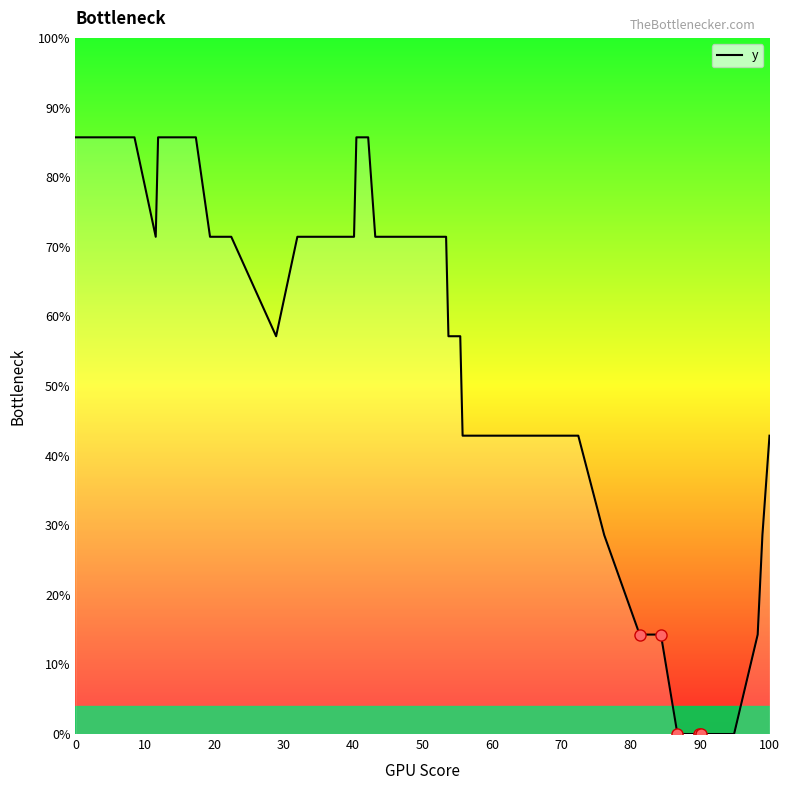

What is the difference between the maximum and minimum values?

85.7